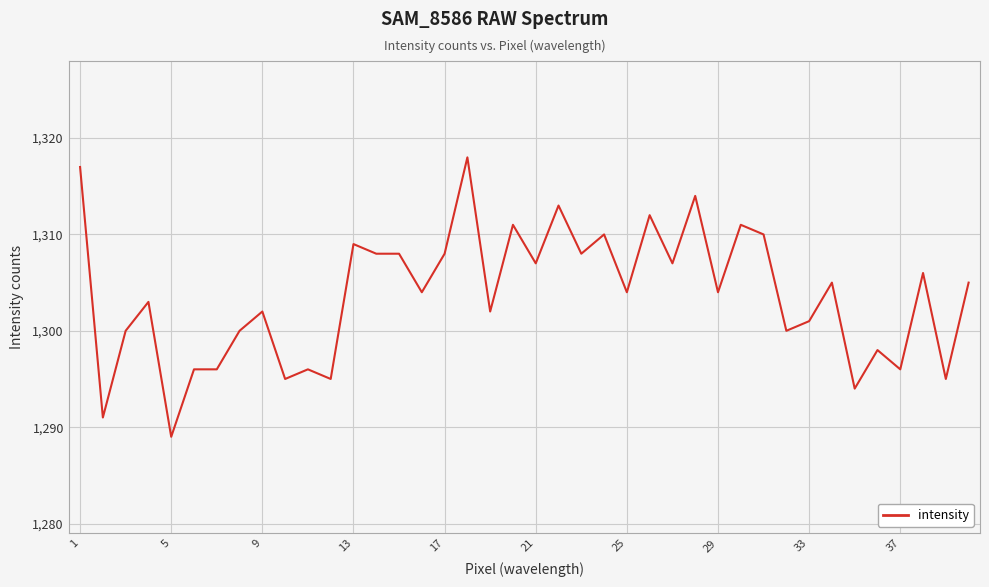

What is the maximum value shown in the chart?

1318